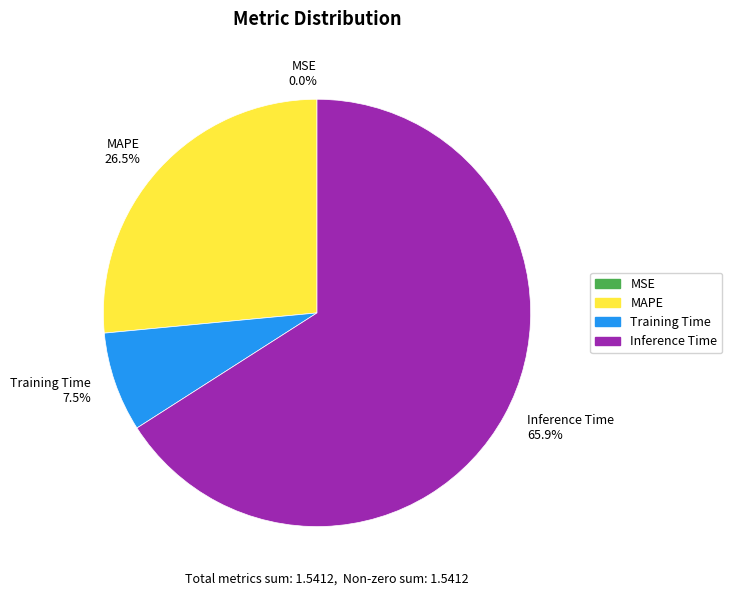

What is the ratio of the value at Training Time to the value at MAPE?

0.3